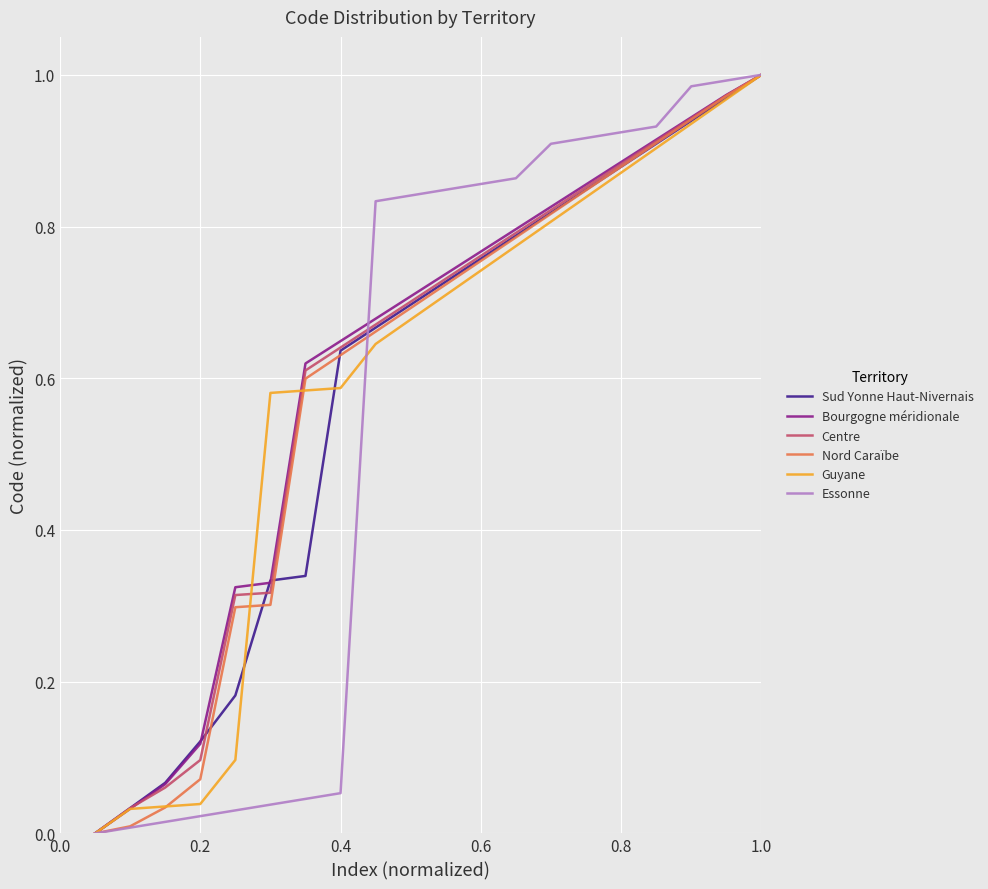

Does the chart display data point markers on the line(s)?

No